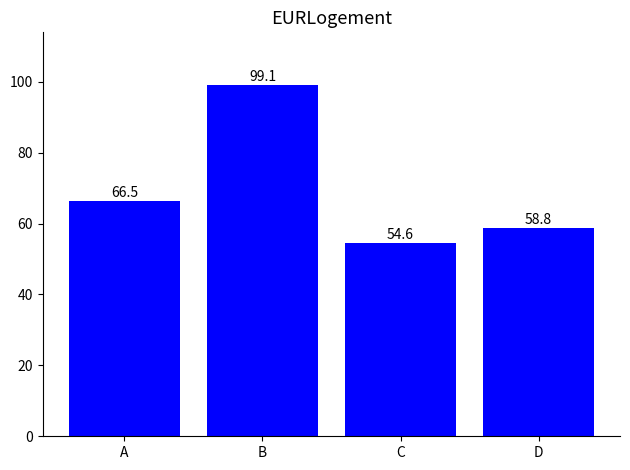

Reading left to right, extract all data points from this chart.

A=66.5	B=99.1	C=54.6	D=58.8